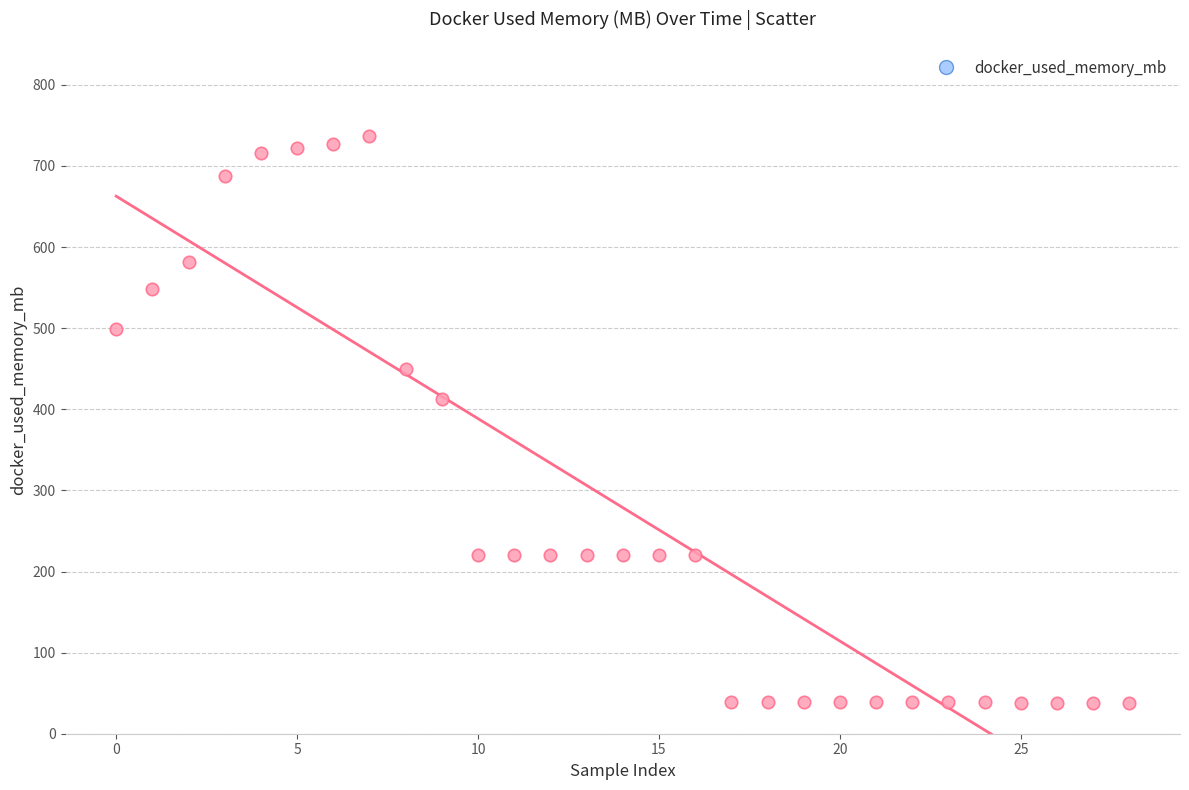

What is the range of Y values (max minus min)?

699.1